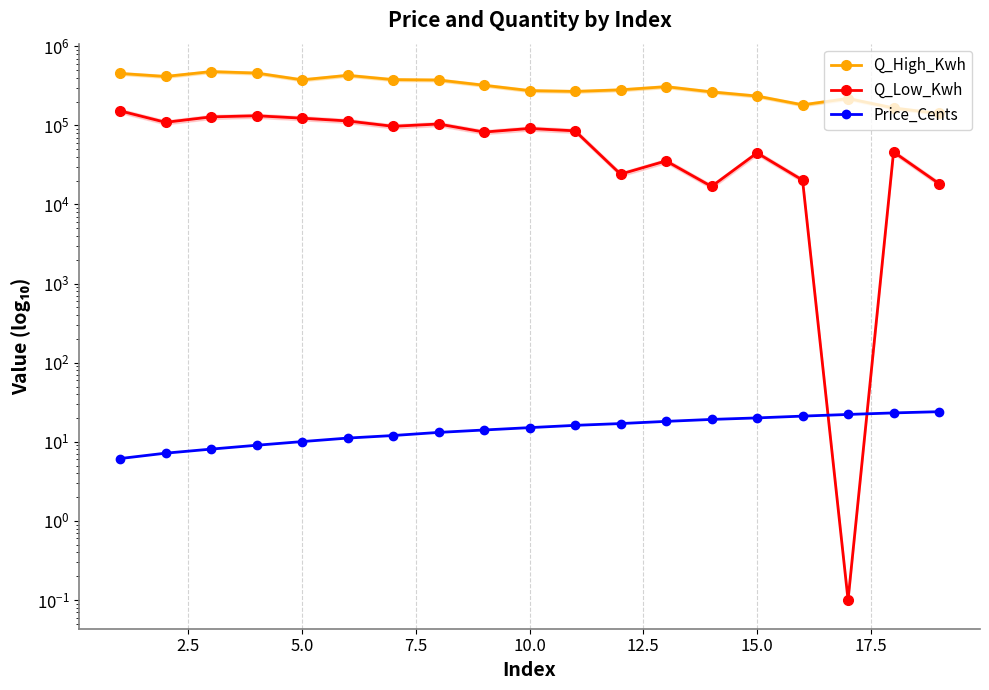

How many lines are shown in the chart?

3